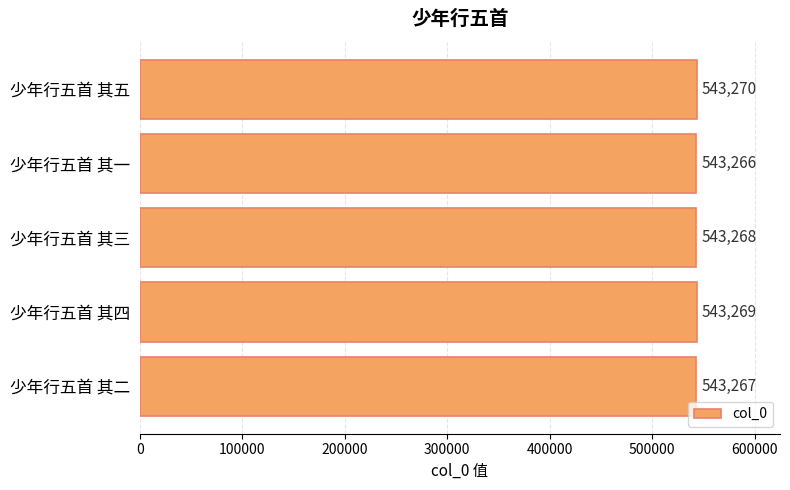

What is the ratio of the value at 少年行五首 其一 to the value at 少年行五首 其五?

1.0